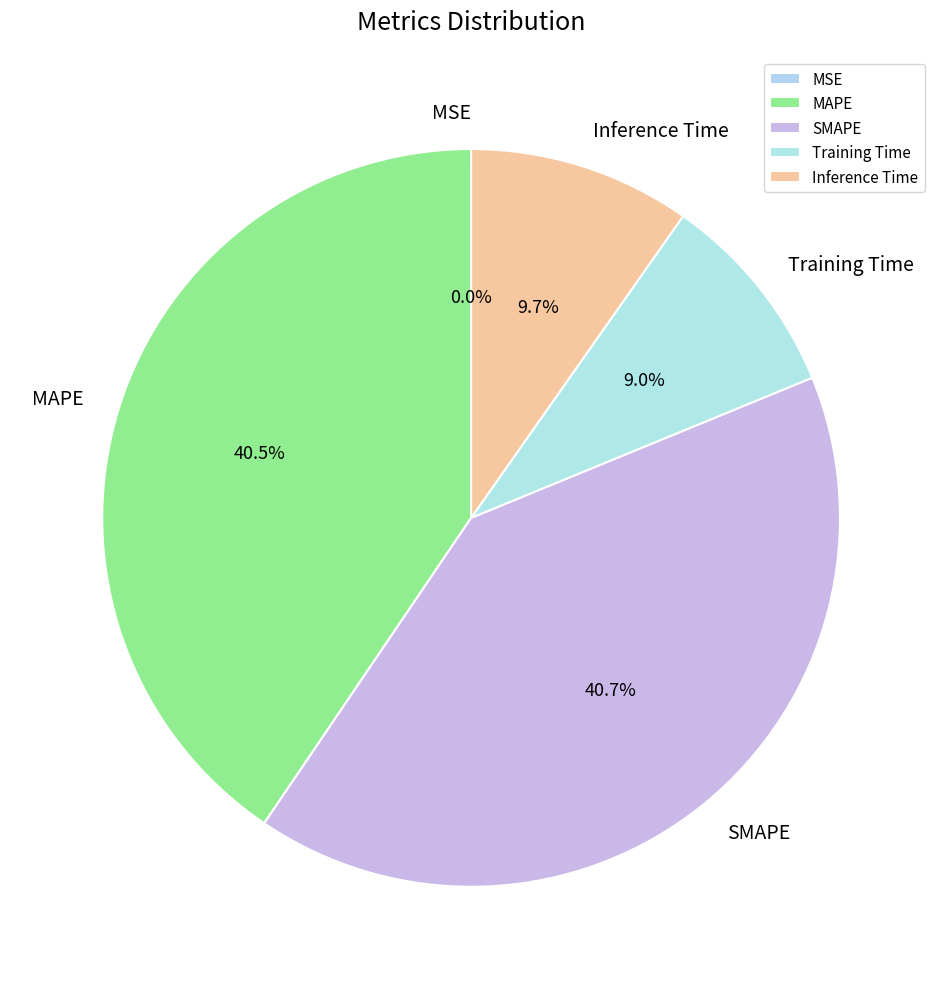

What portion of the pie excludes MAPE?

59.5%